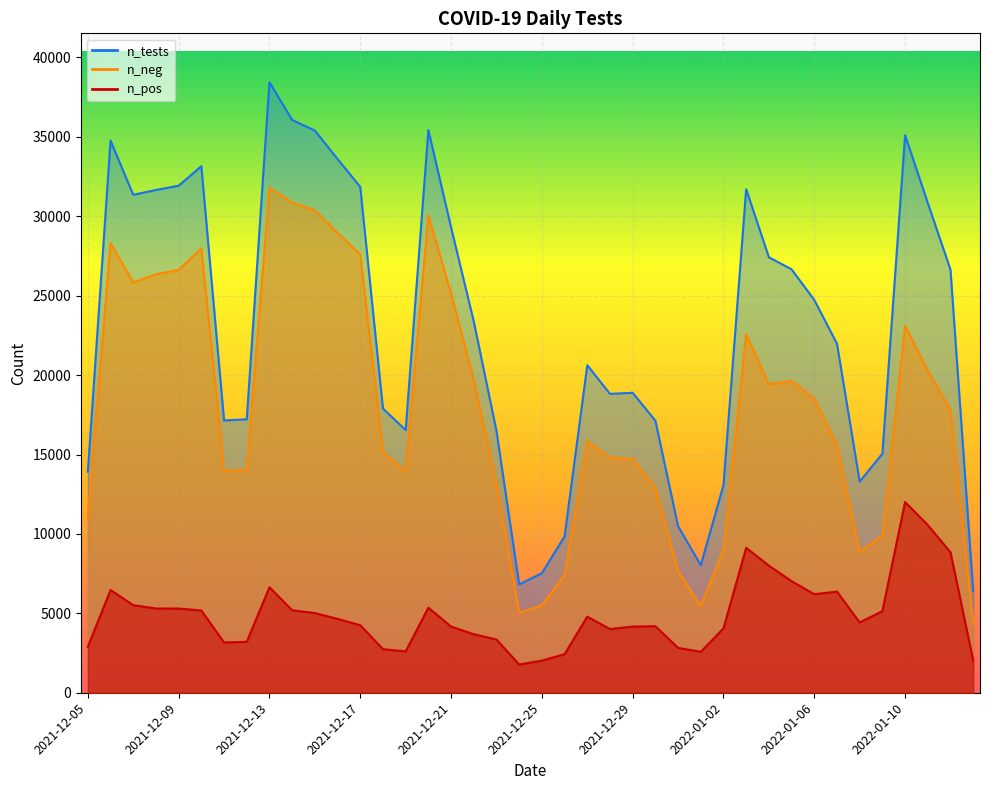

Is it true that n_tests equals 55071 at 2021-12-17?

False